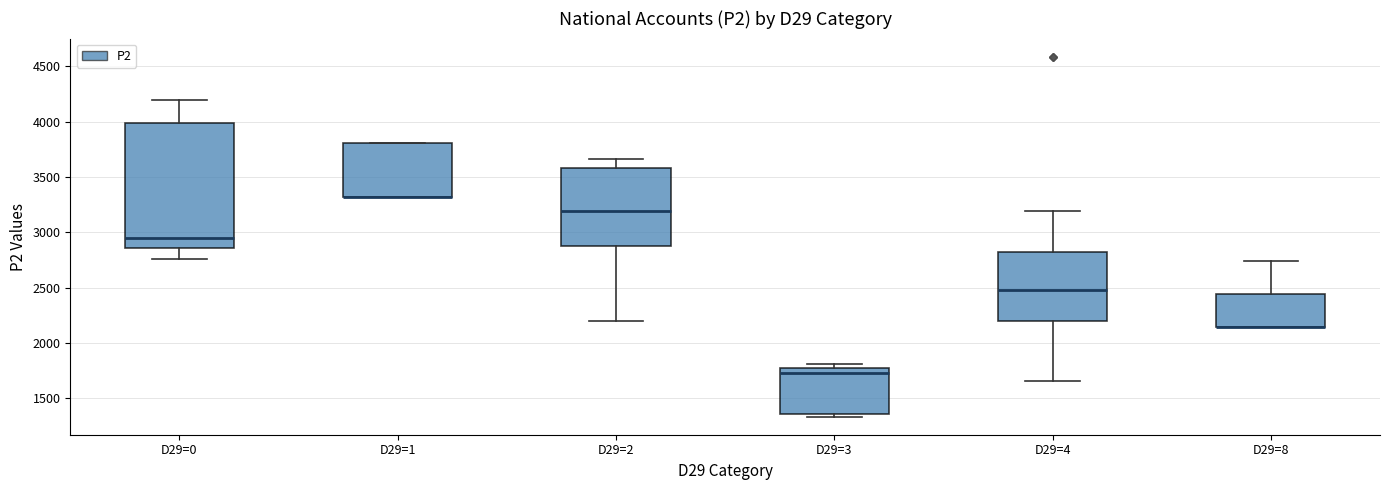

Reading left to right, transcribe this box plot: for each box, give where its median line is, the range the box spans, and where its two whiskers end, as read against the y-axis. The values are not printed on the chart, so give them approximately, as read against the axis.

D29=0: median 2950, box 2850 to 4000, whiskers 2750 to 4200
D29=1: median 3300 (drawn on the box's lower edge), box 3300 to 3800, whiskers 3300 to 3800
D29=2: median 3200, box 2850 to 3600, whiskers 2200 to 3650
D29=3: median 1700, box 1350 to 1800, whiskers 1350 (just below the box's lower edge) to 1800 (just above the box's upper edge)
D29=4: median 2500, box 2200 to 2800, whiskers 1650 to 3200
D29=8: median 2150 (drawn on the box's lower edge), box 2150 to 2450, whiskers 2150 to 2750